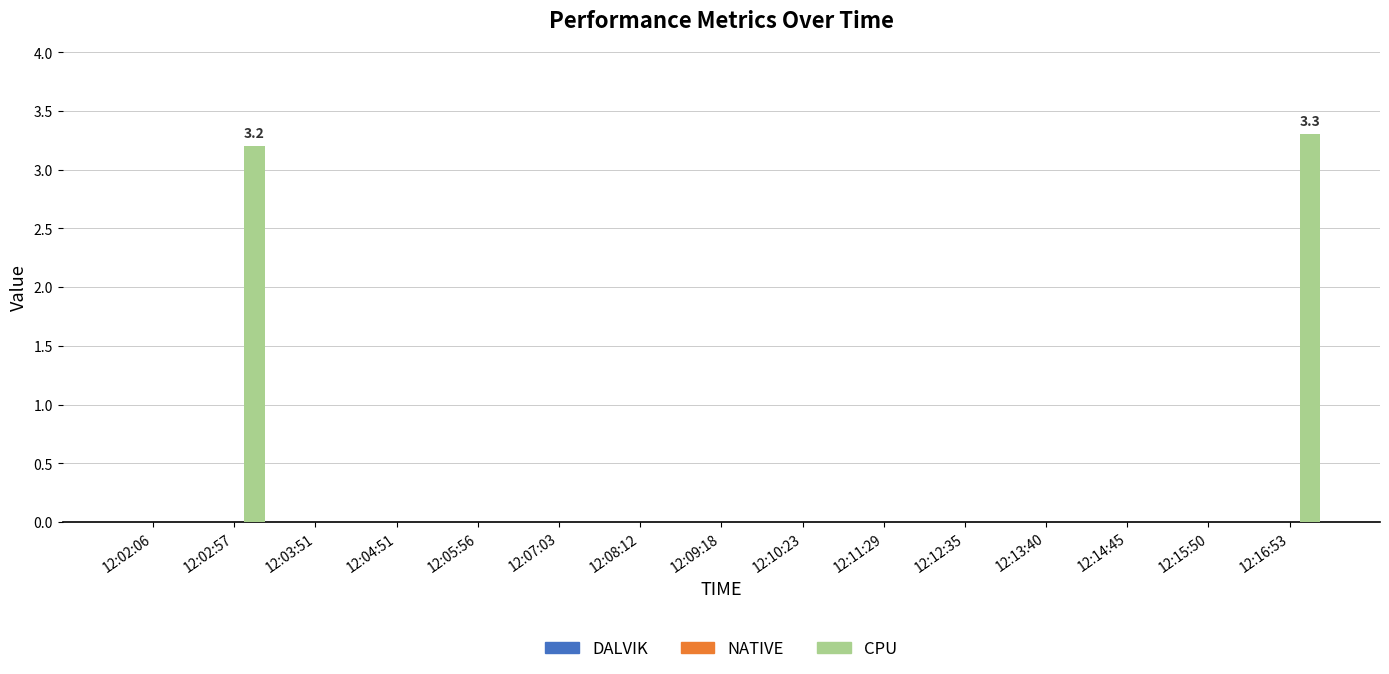

At which category does the chart reach its peak across all series?

12:16:53